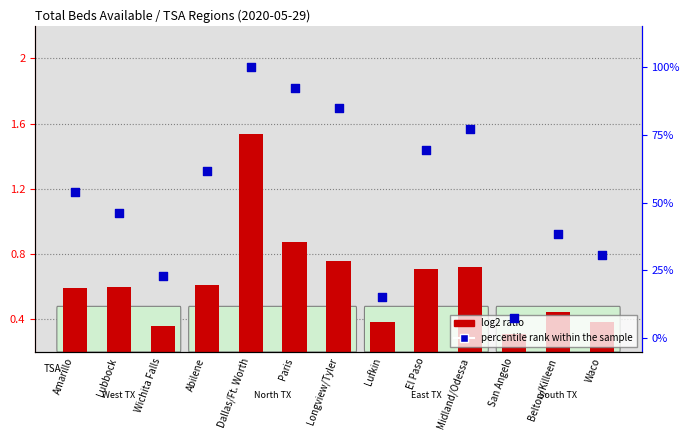

What are all the series names shown in the legend?

log2 ratio, percentile rank within the sample